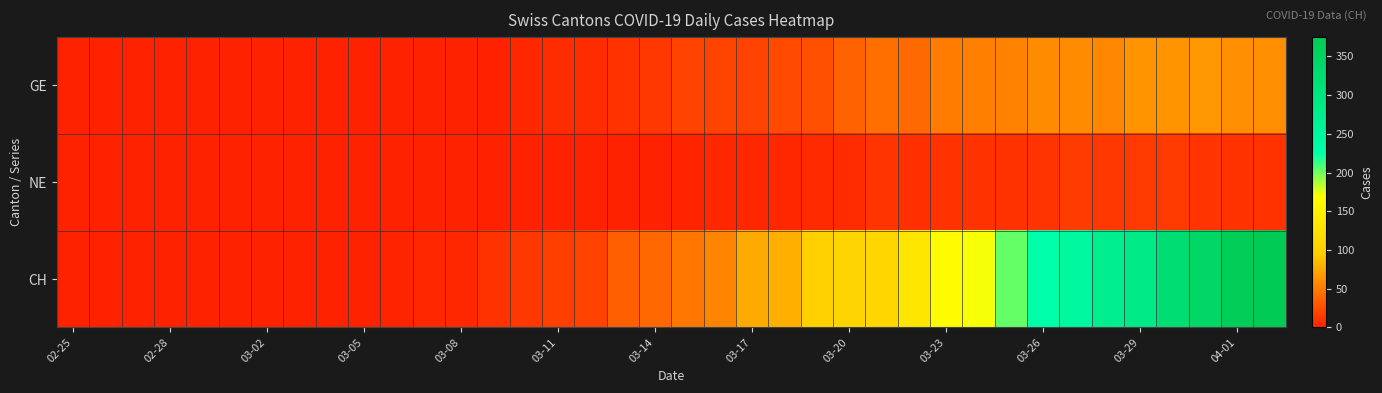

Which series has the largest range (max minus min)?

CH